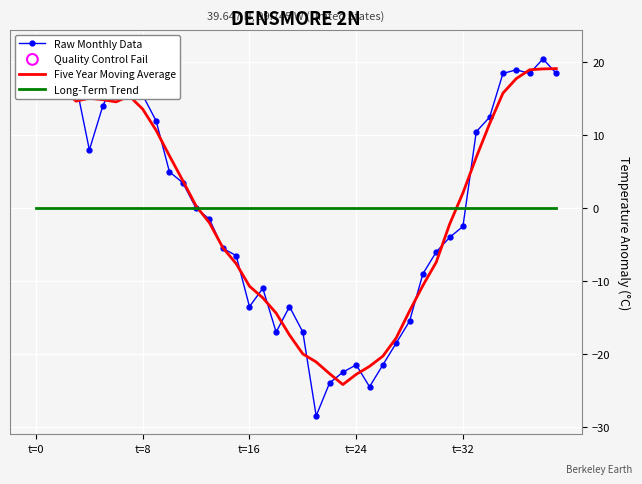

Which series contains the lowest Y value?

Raw Monthly Data